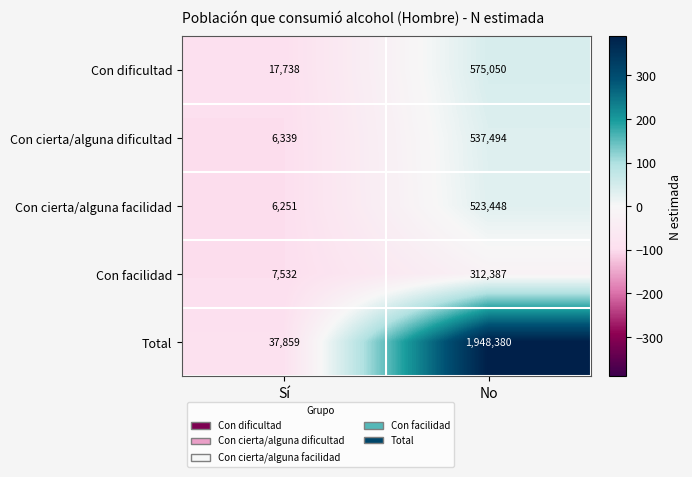

Which series has the largest range (max minus min)?

Total